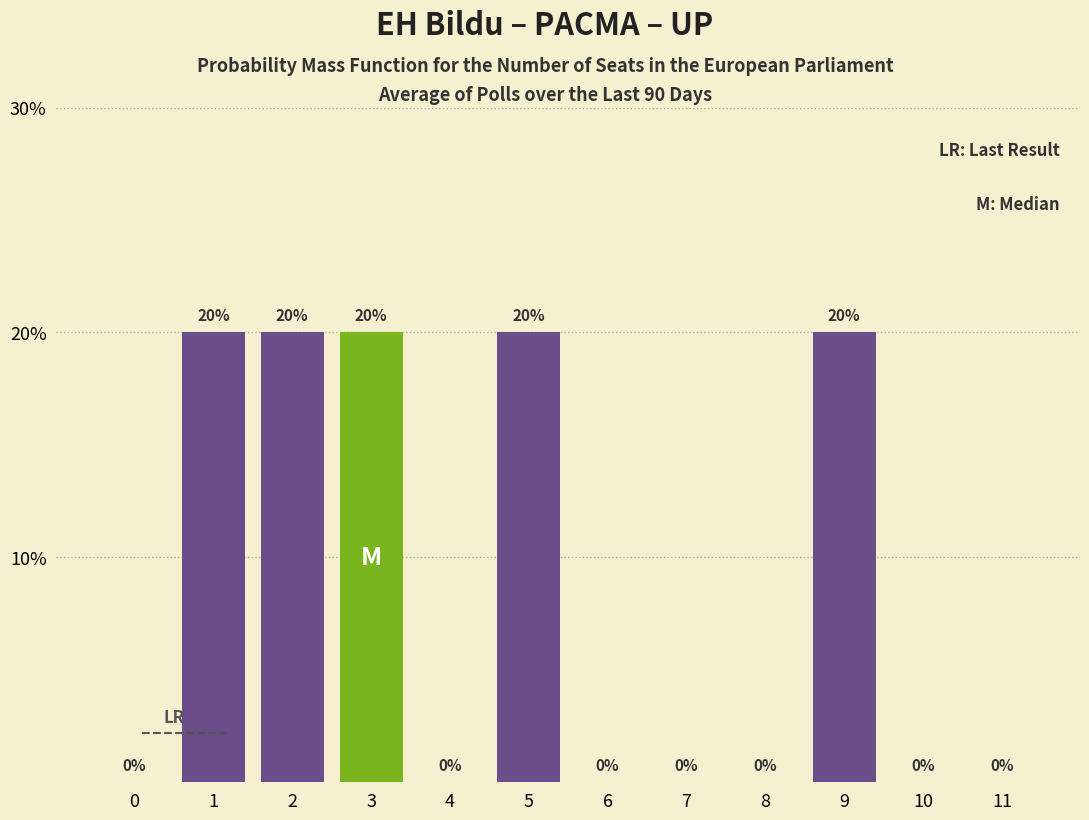

How tall is the bar that spans 1.5 to 2.5 on the x-axis?

20